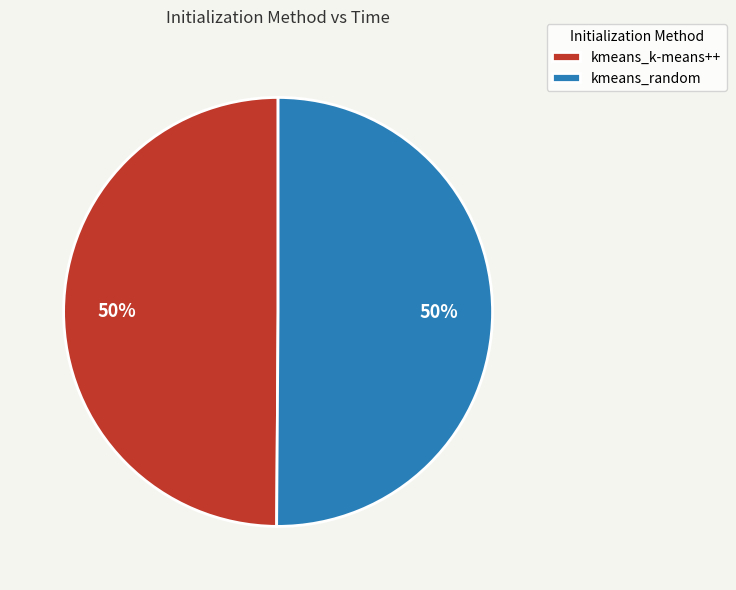

Combined, do kmeans_random and kmeans_k-means++ account for over 50%?

Yes